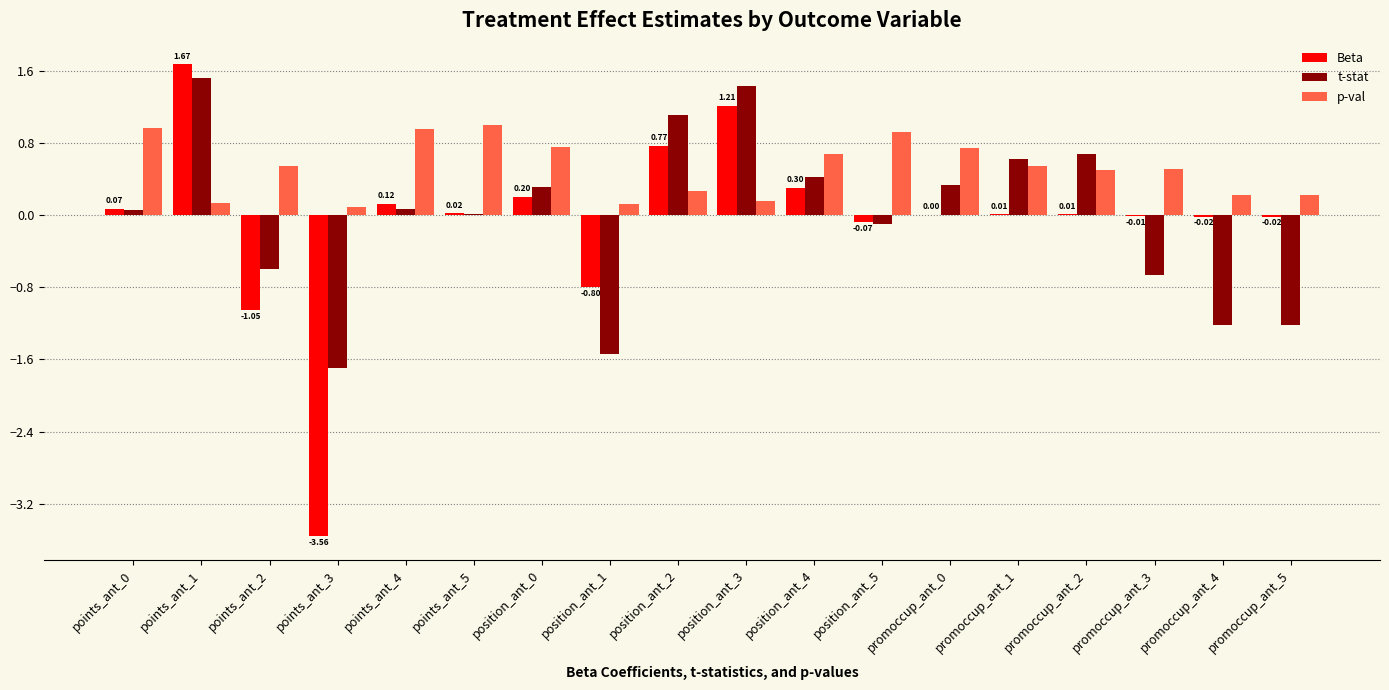

Which series has the largest total across all categories?

p-val